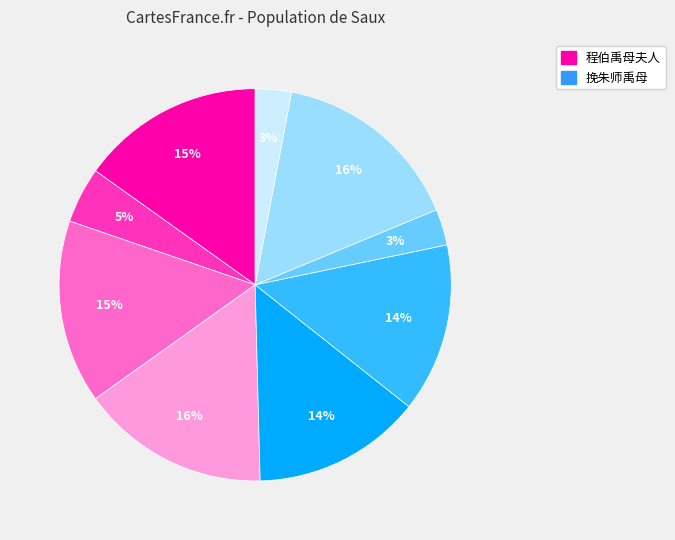

To the nearest percent, what is the difference between the largest and smallest slice percentages?

13%